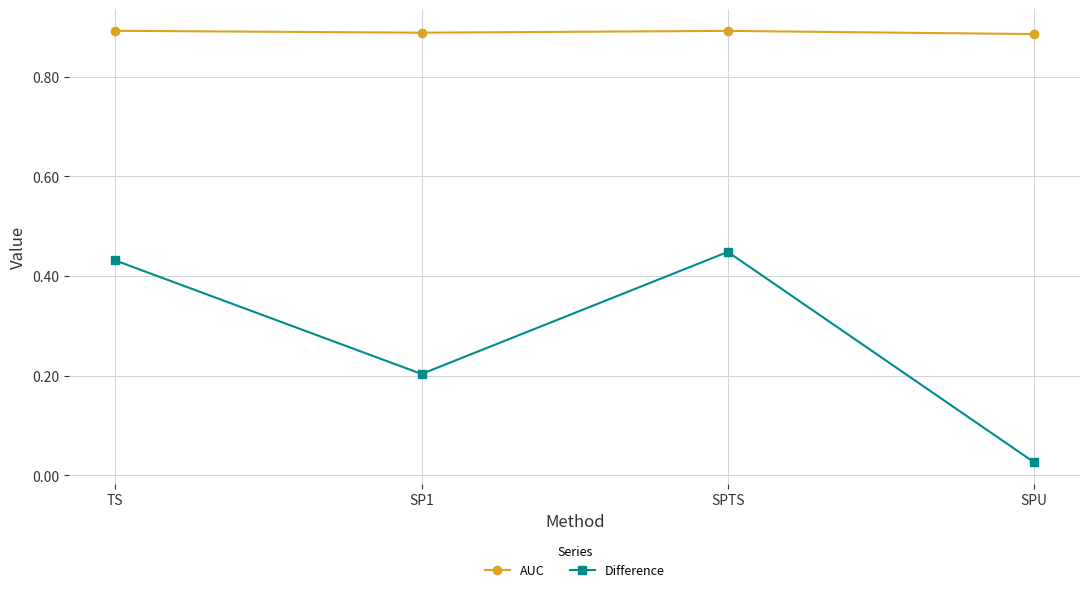

True or false: Difference has more than 1 interior local peaks.

False